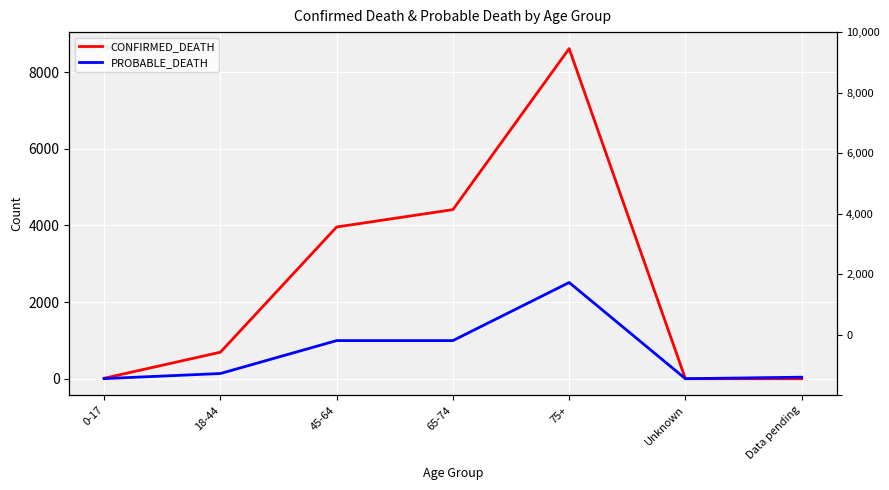

What is the value of the CONFIRMED_DEATH point at the 1st from the left?

12